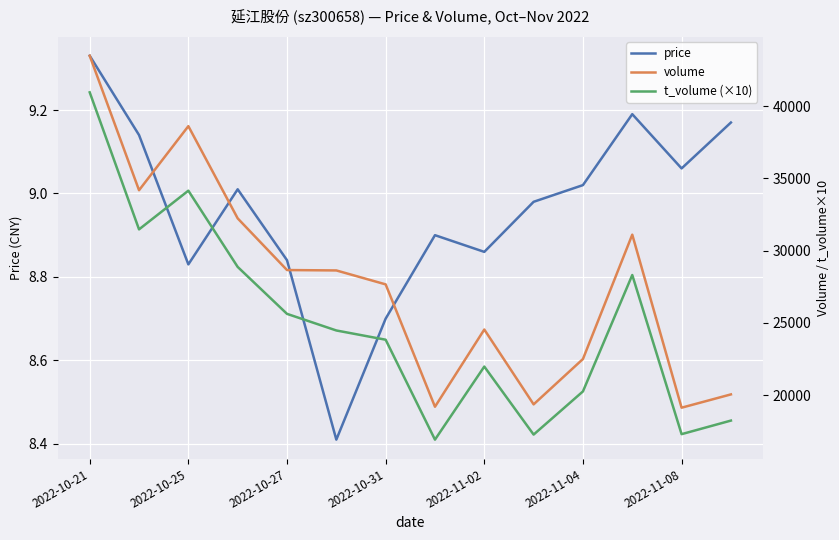

What is the difference between the highest and lowest values at 13?

20033.8